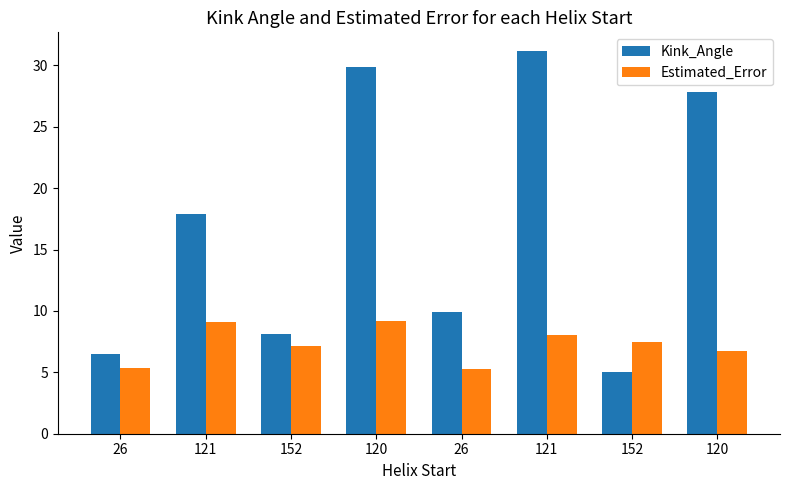

What is the average value of the Estimated_Error series?

7.3